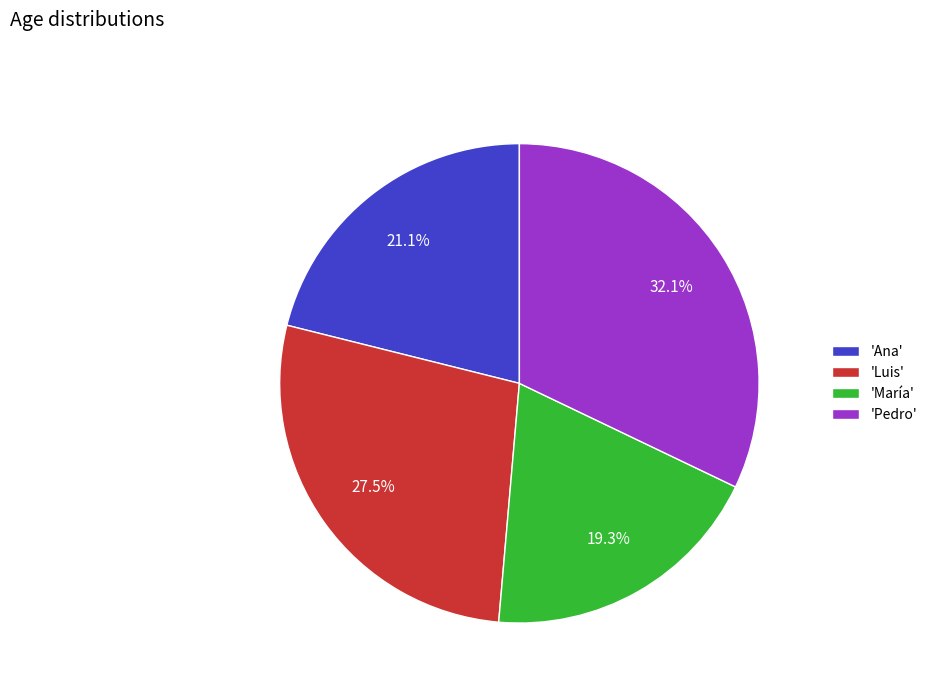

Rank the categories by value from highest to lowest.

'Pedro', 'Luis', 'Ana', 'María'